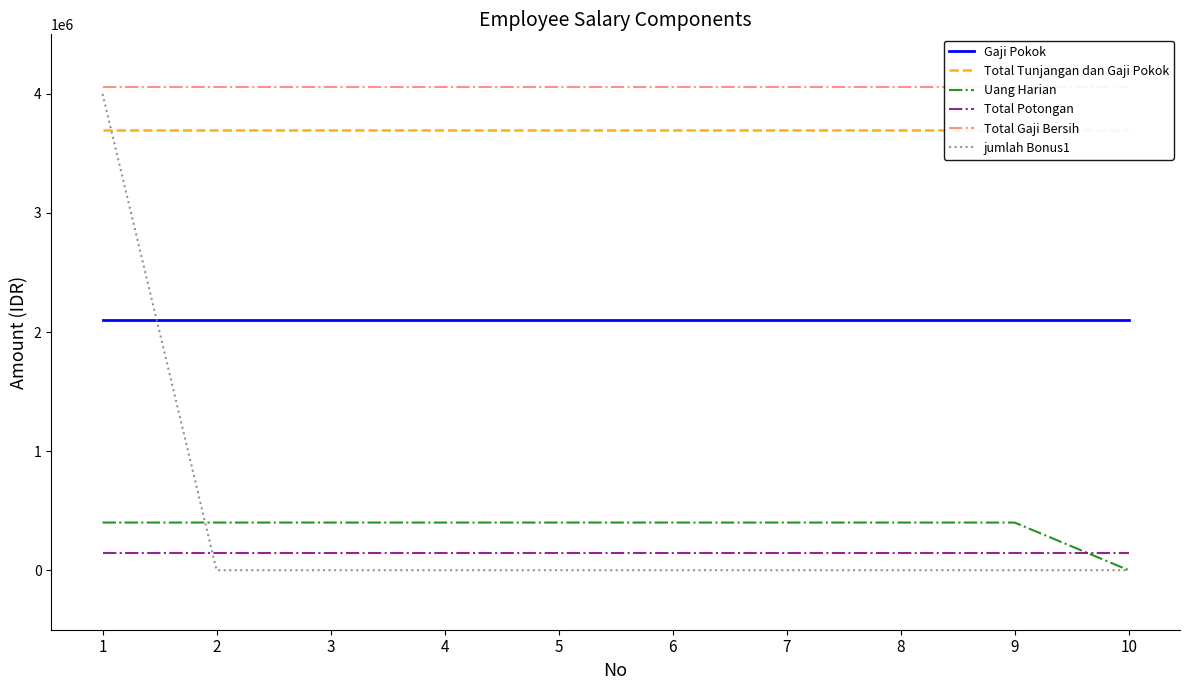

True or false: jumlah Bonus1 has more than 0 interior local peaks.

False